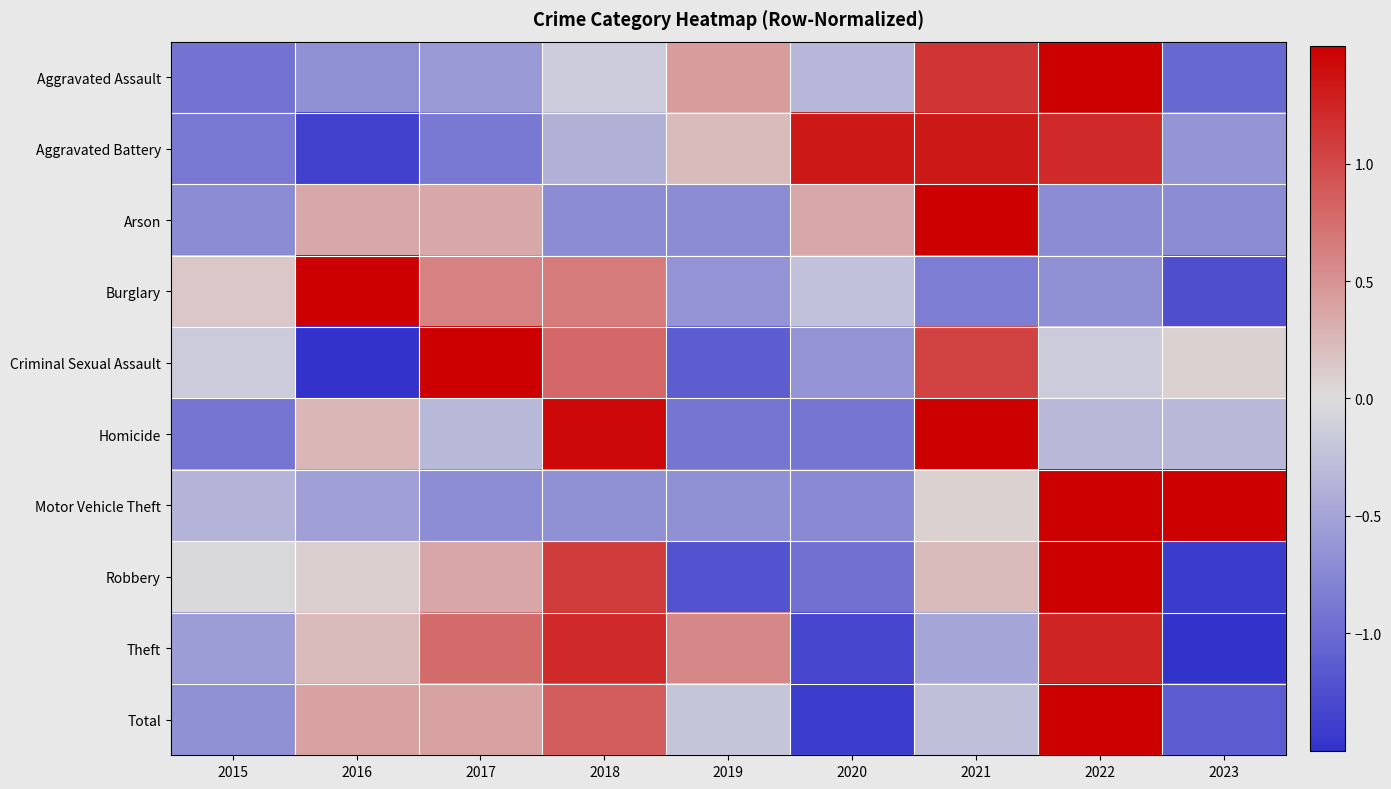

How many categories are shown in the chart?

9